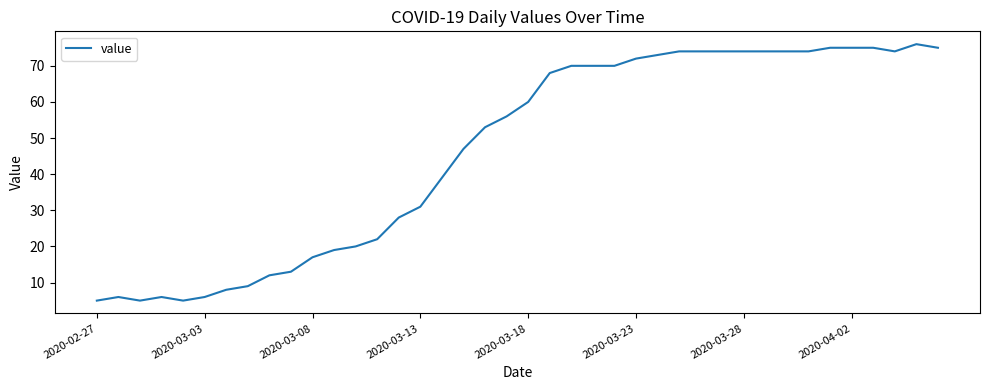

What is the maximum value shown in the chart?

76